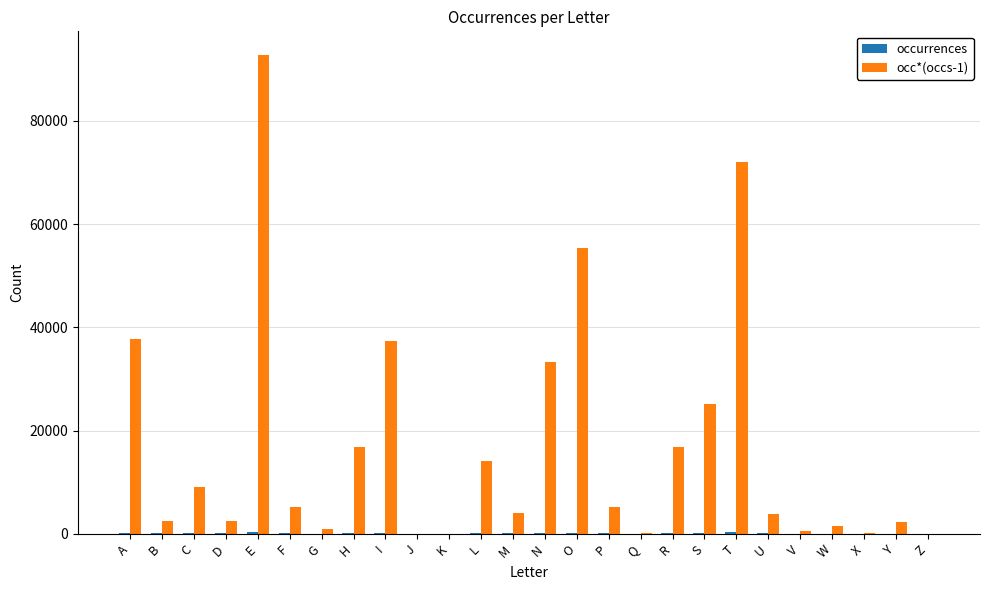

Which category has the highest value across all series?

E